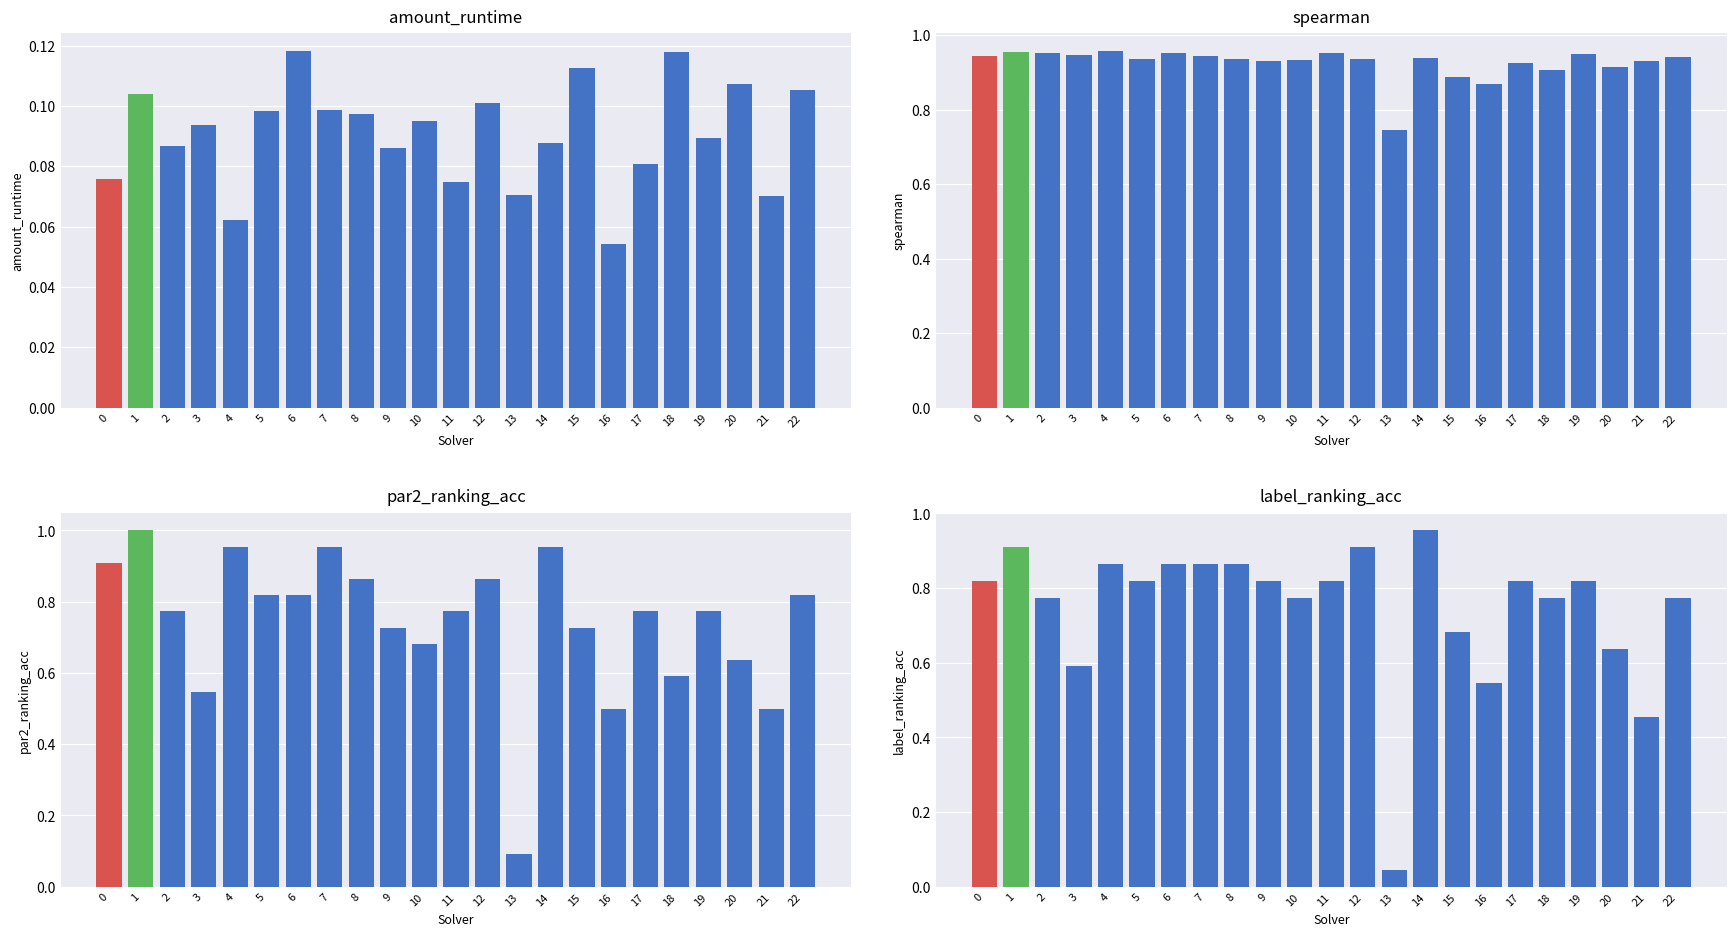

What is the value of the spearman bar at the 21st from the left?

0.9